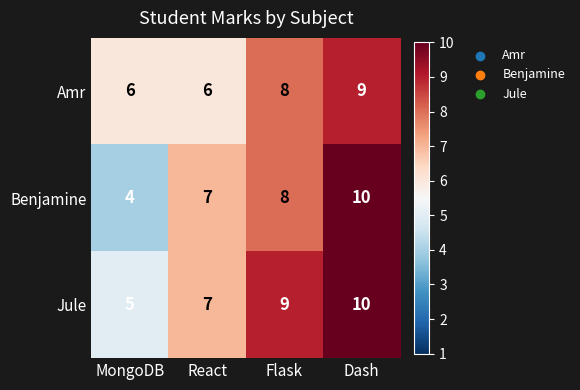

The Amr series shows 6 at React. True or false?

True